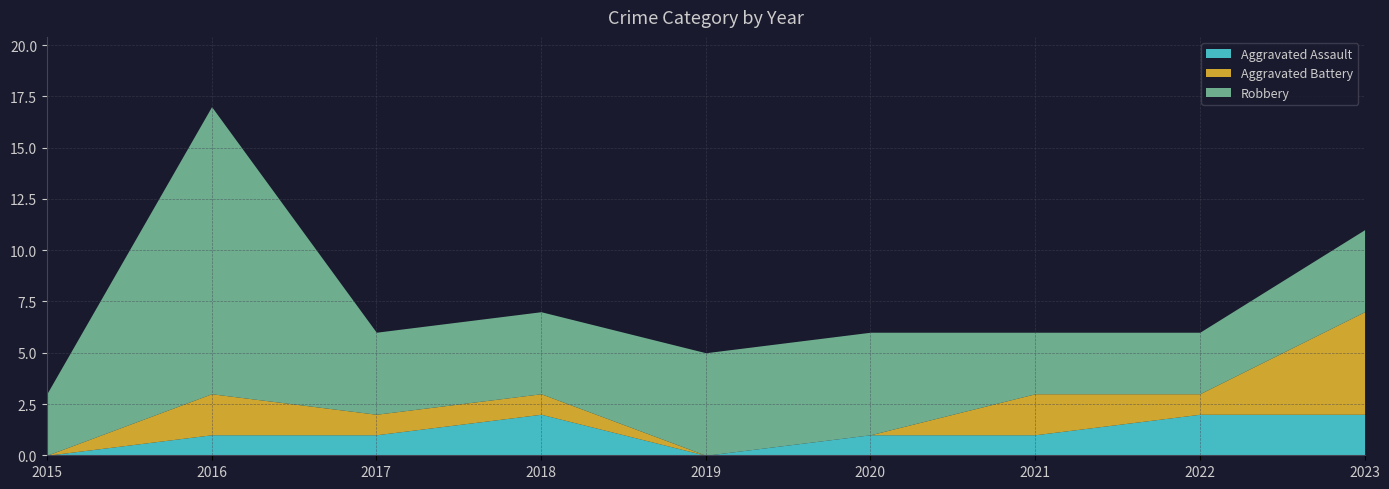

Is the value of Robbery at 2023 greater than the value of Aggravated Assault at 2016?

Yes